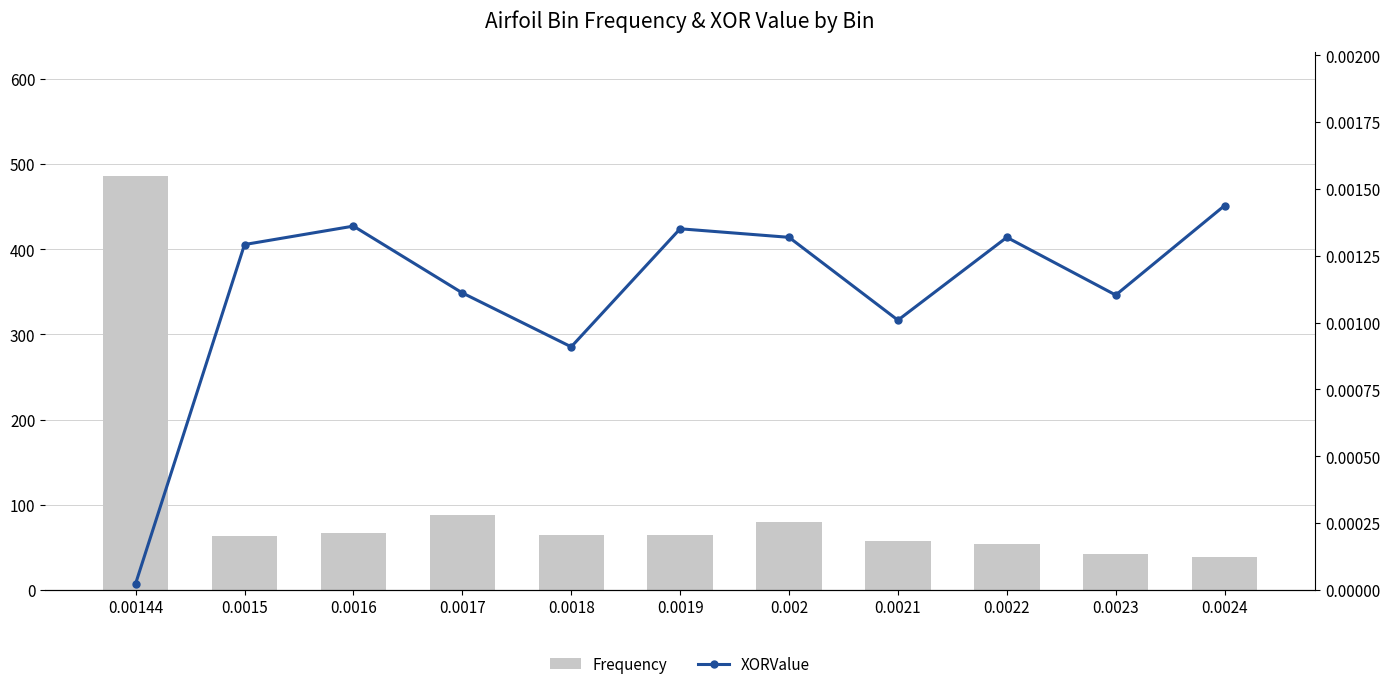

What is the value of the Frequency bar at the 9th from the left?

54.0